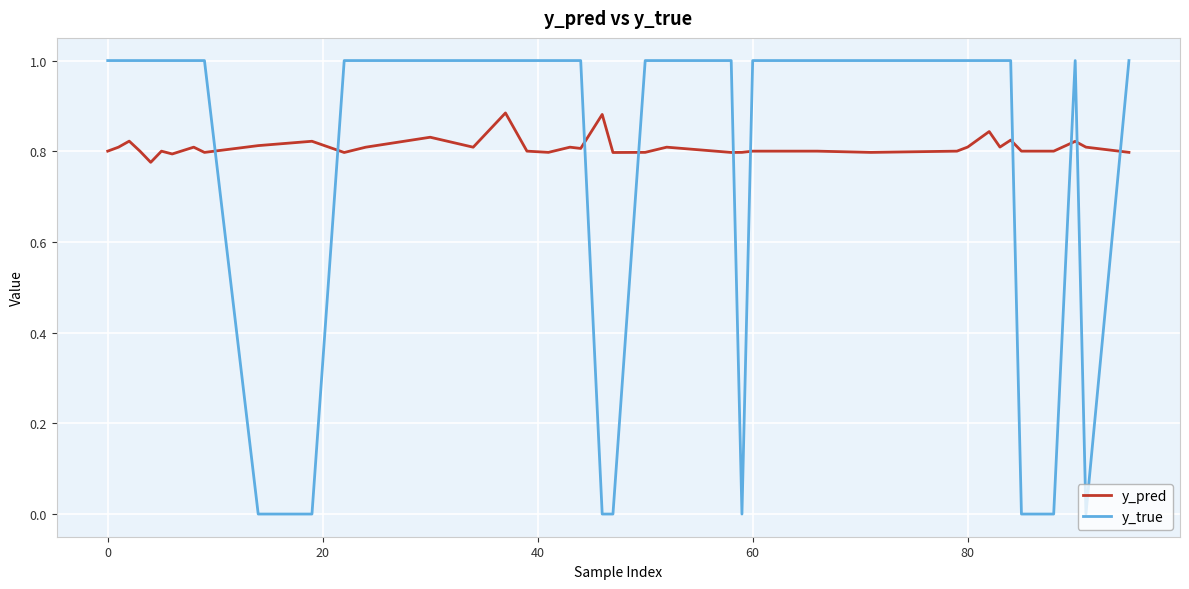

True or false: y_pred and y_true cross at least once.

True